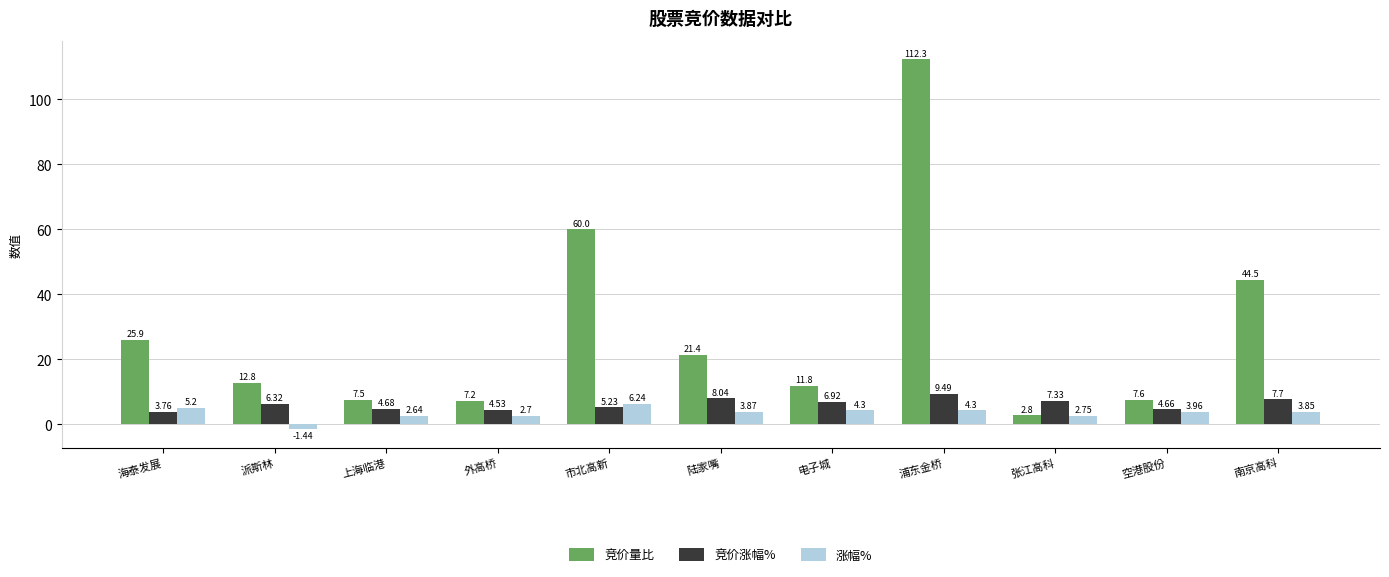

What is the difference between the maximum and second lowest values in the 竞价量比 series?

105.1